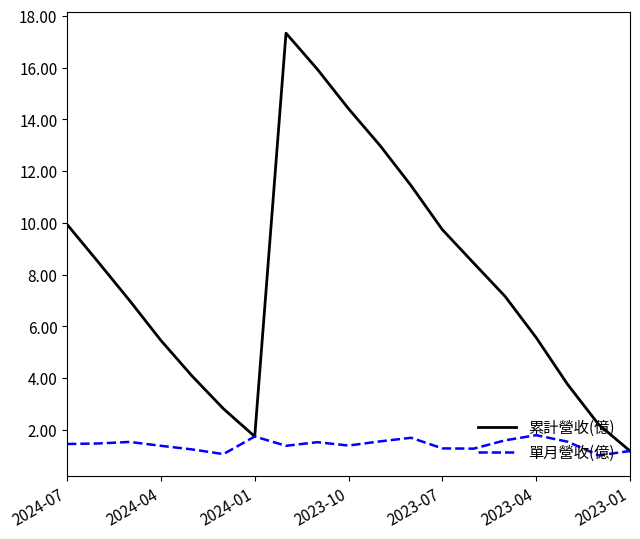

Which series has the largest range (max minus min)?

累計營收(億)